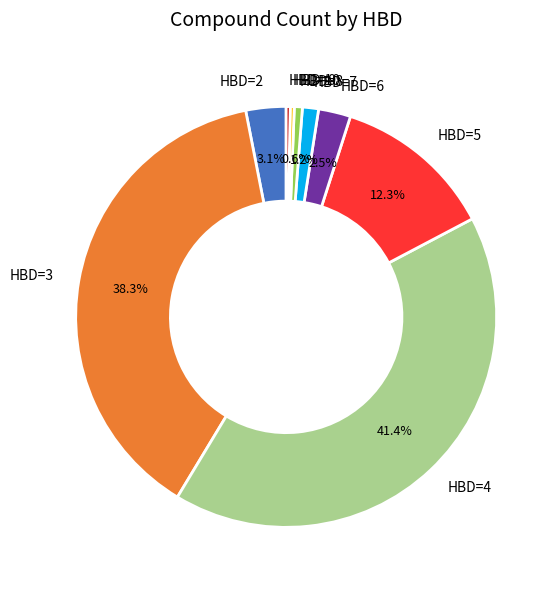

True or false: HBD=8 accounts for 23% of the total.

False